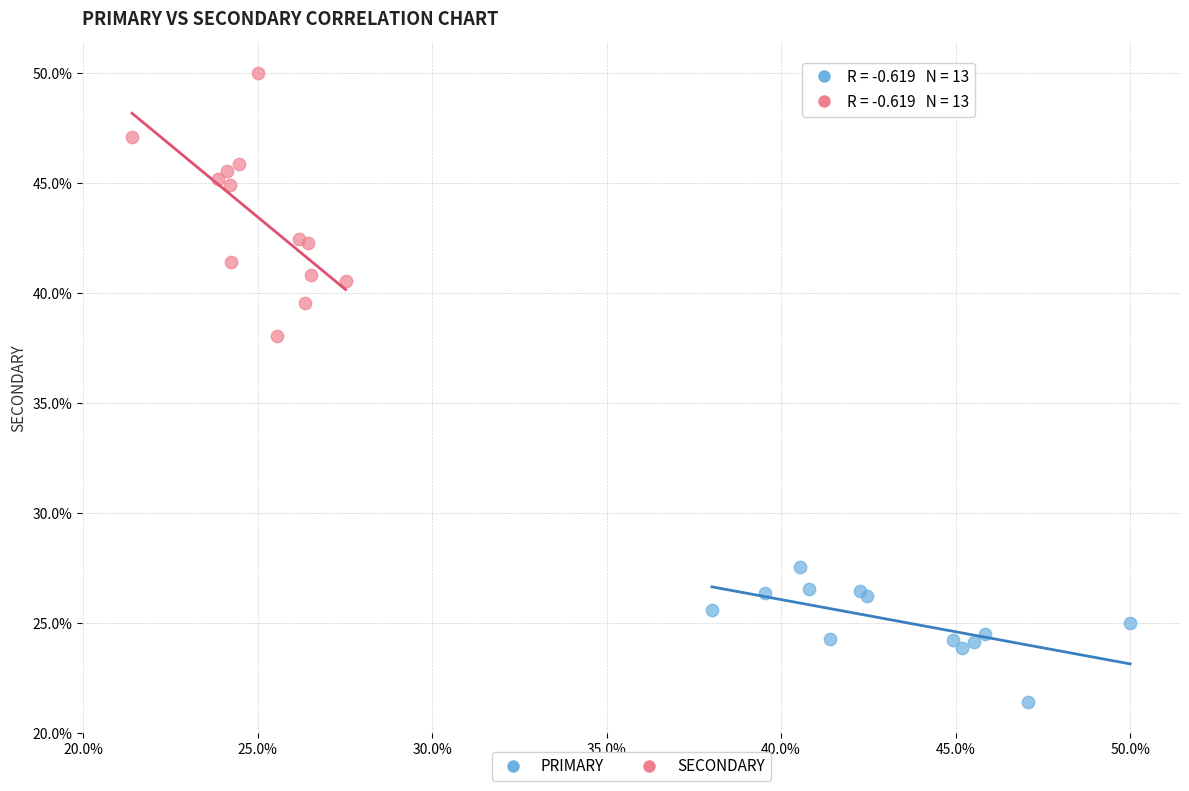

What are all the series names shown in the legend?

PRIMARY, SECONDARY